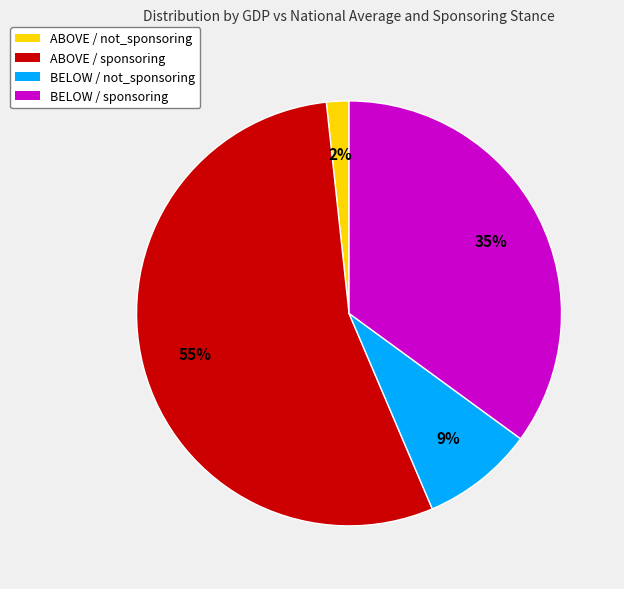

Is there any slice that represents more than half of the pie?

Yes